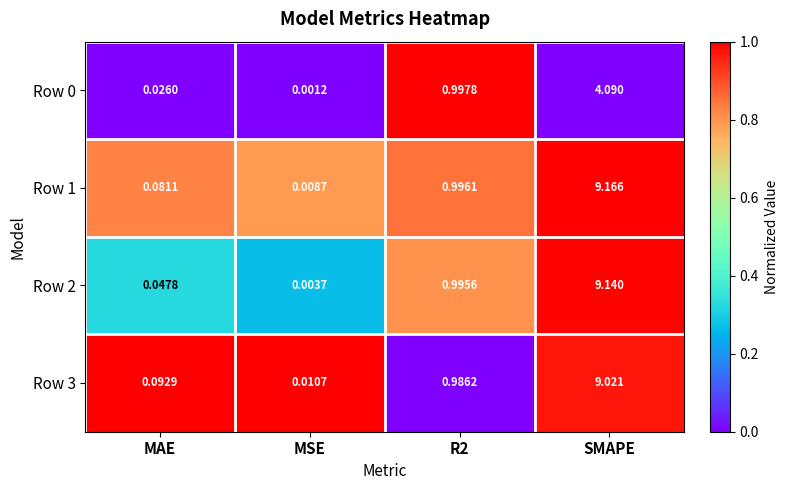

What is the greatest value displayed?

9.2